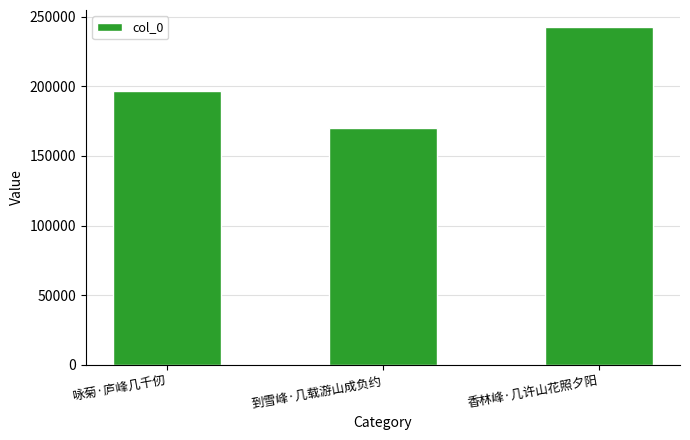

What is the label of the 1st bar from the left?

咏菊·庐峰几千仞